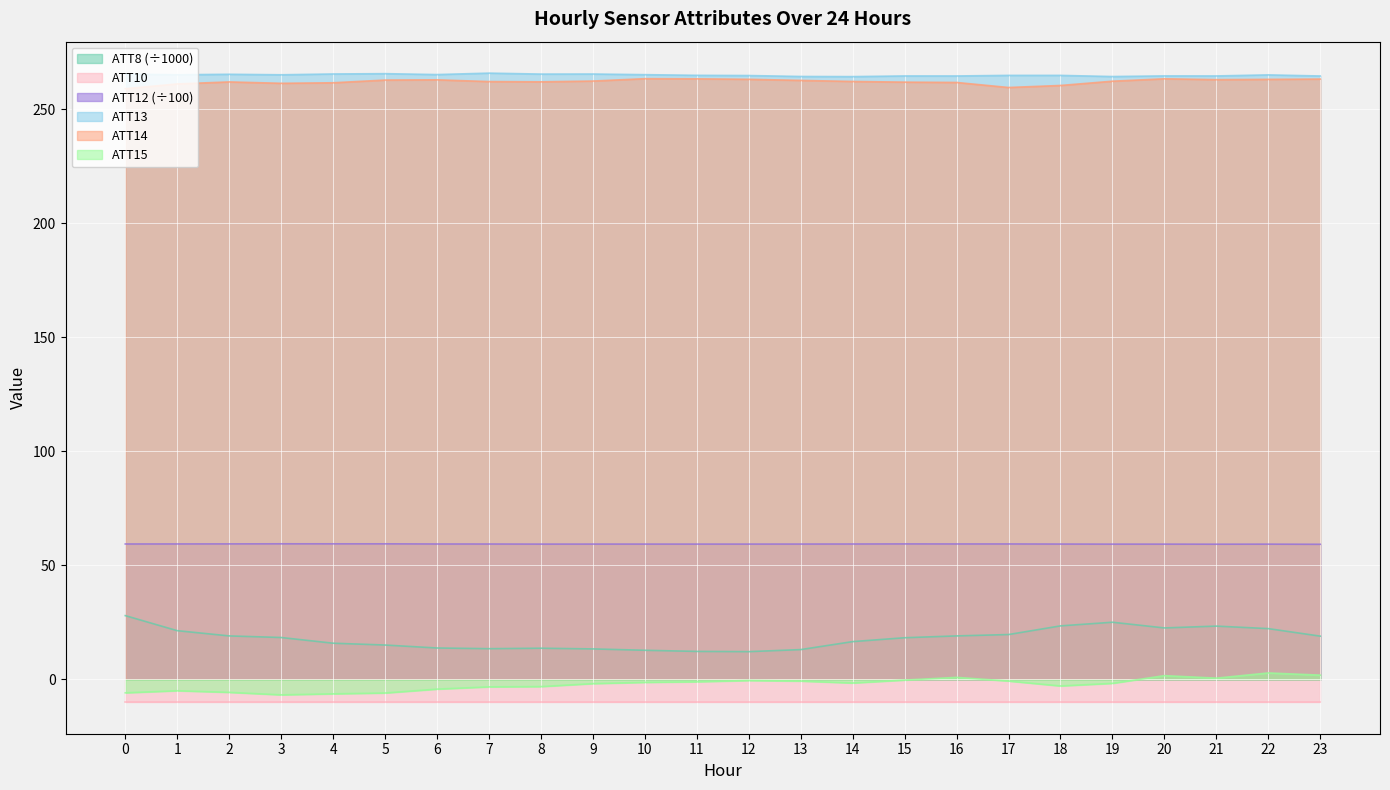

True or false: ATT13 and ATT8 cross at least once.

False